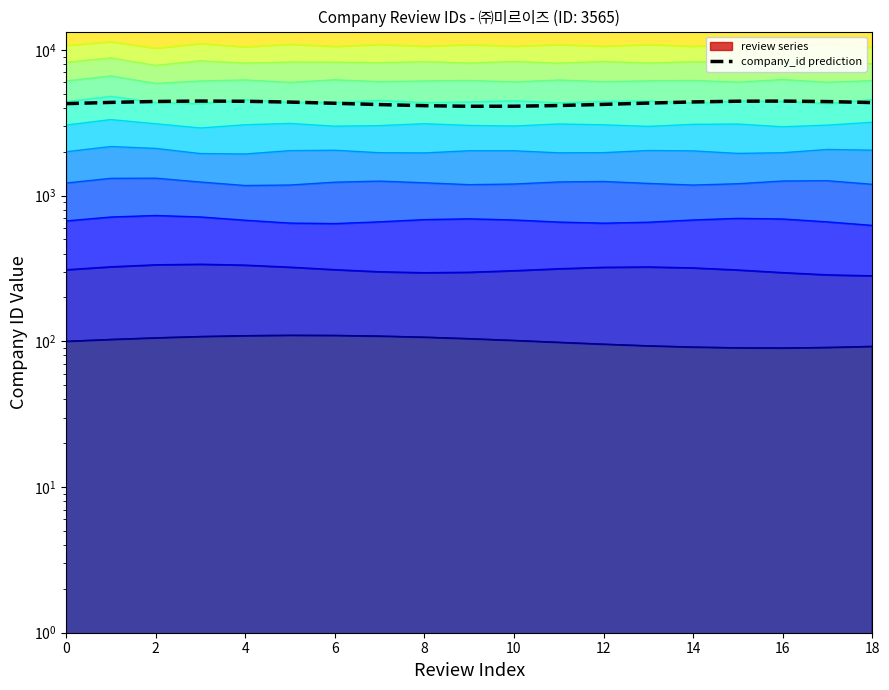

What is the change in value from 6 to 11?

-303.6